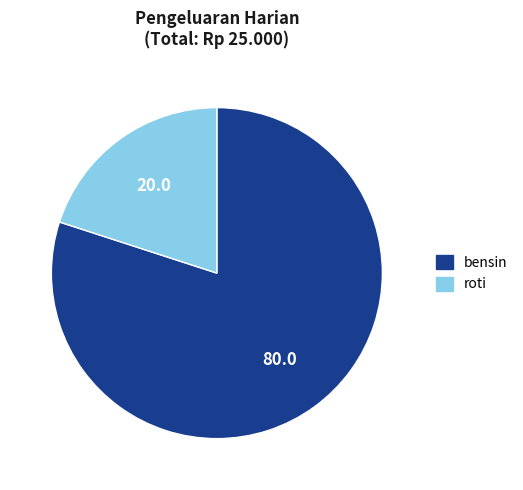

Does bensin represent more than half of the total?

Yes